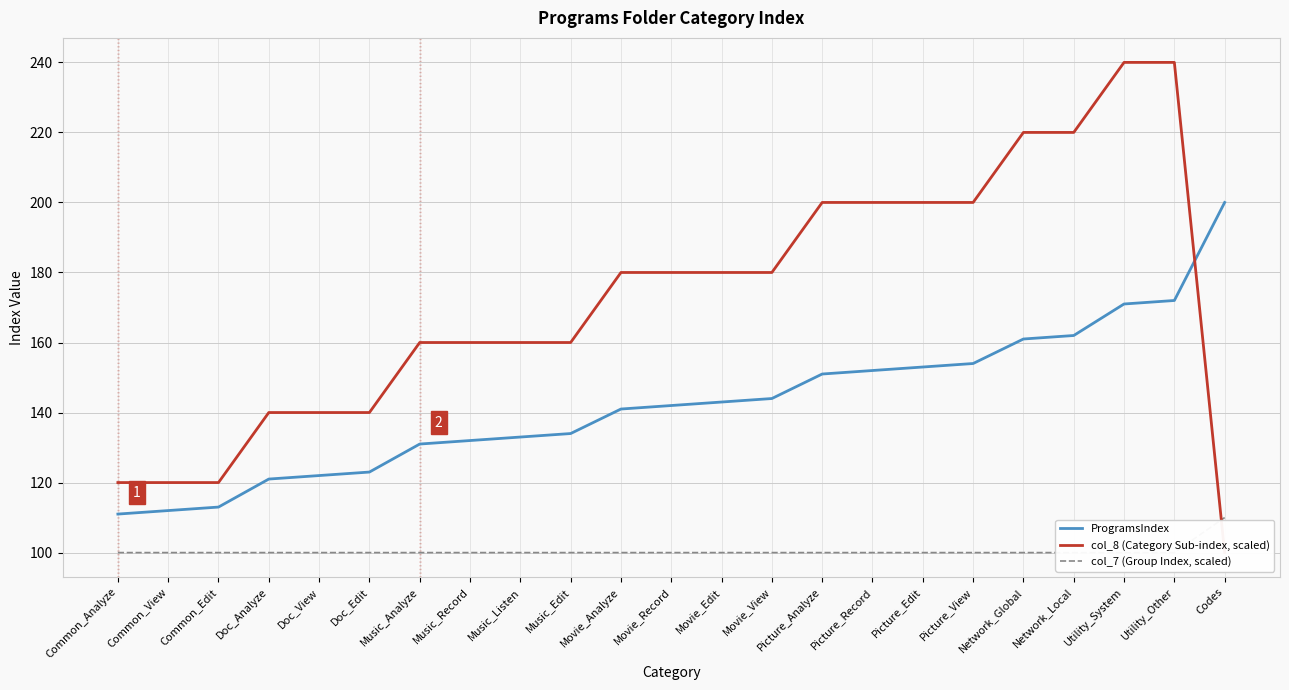

Which category has the lowest value in the ProgramsIndex series?

Common_Analyze